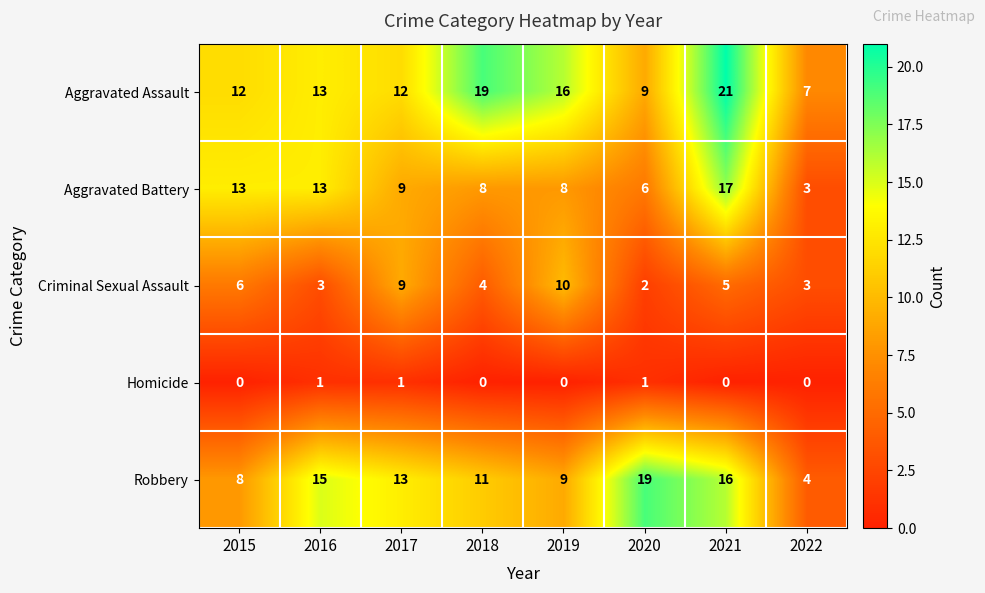

List the series in order of their peak value, highest first.

Aggravated Assault, Robbery, Aggravated Battery, Criminal Sexual Assault, Homicide